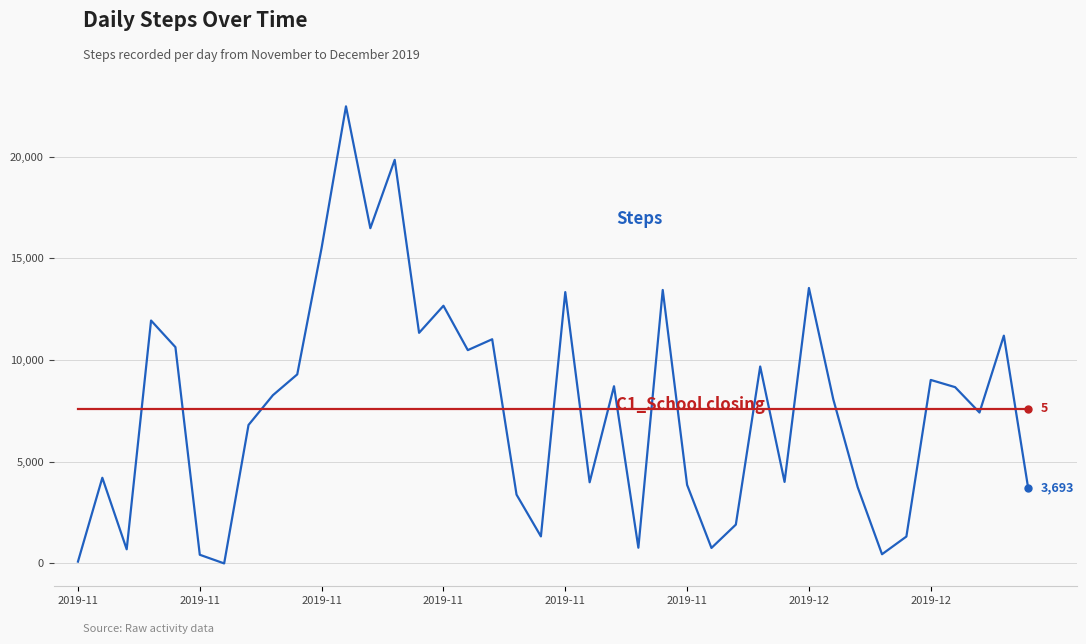

What is the maximum value shown in the chart?

22481.0